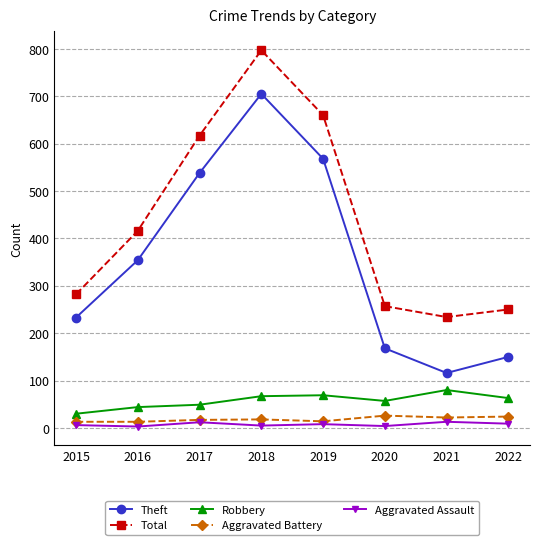

Does the chart have visible grid lines?

Yes